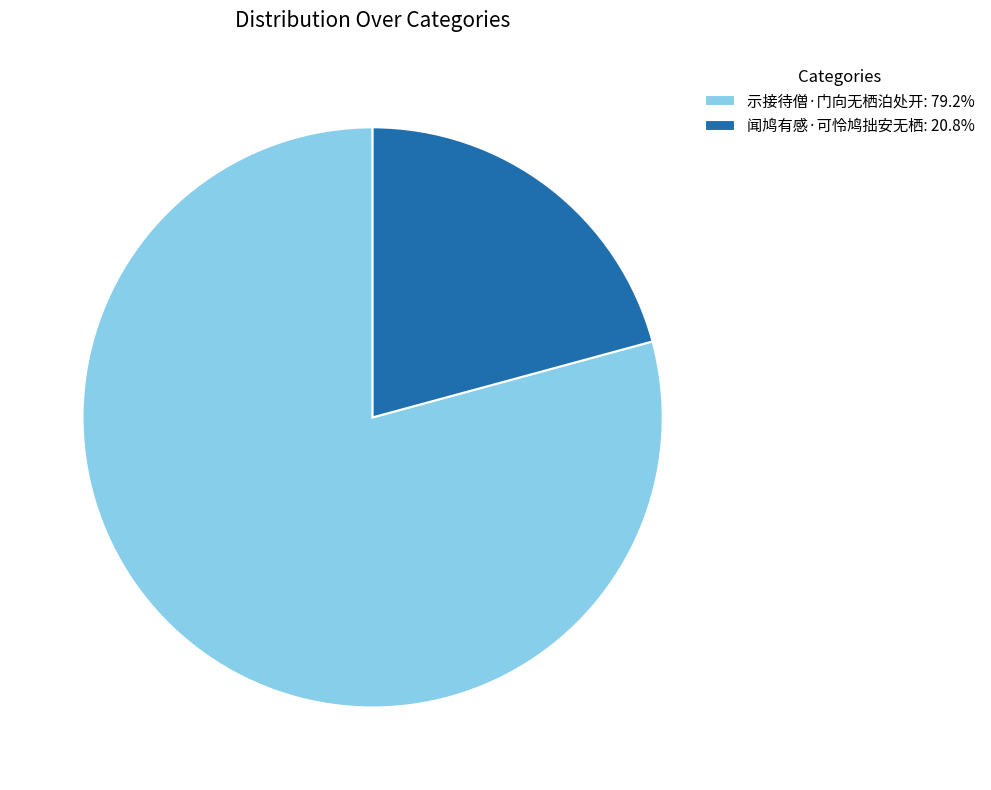

Approximately how many times larger is the value at 闻鸠有感·可怜鸠拙安无栖: 20.8% compared to 示接待僧·门向无栖泊处开: 79.2%?

0.3